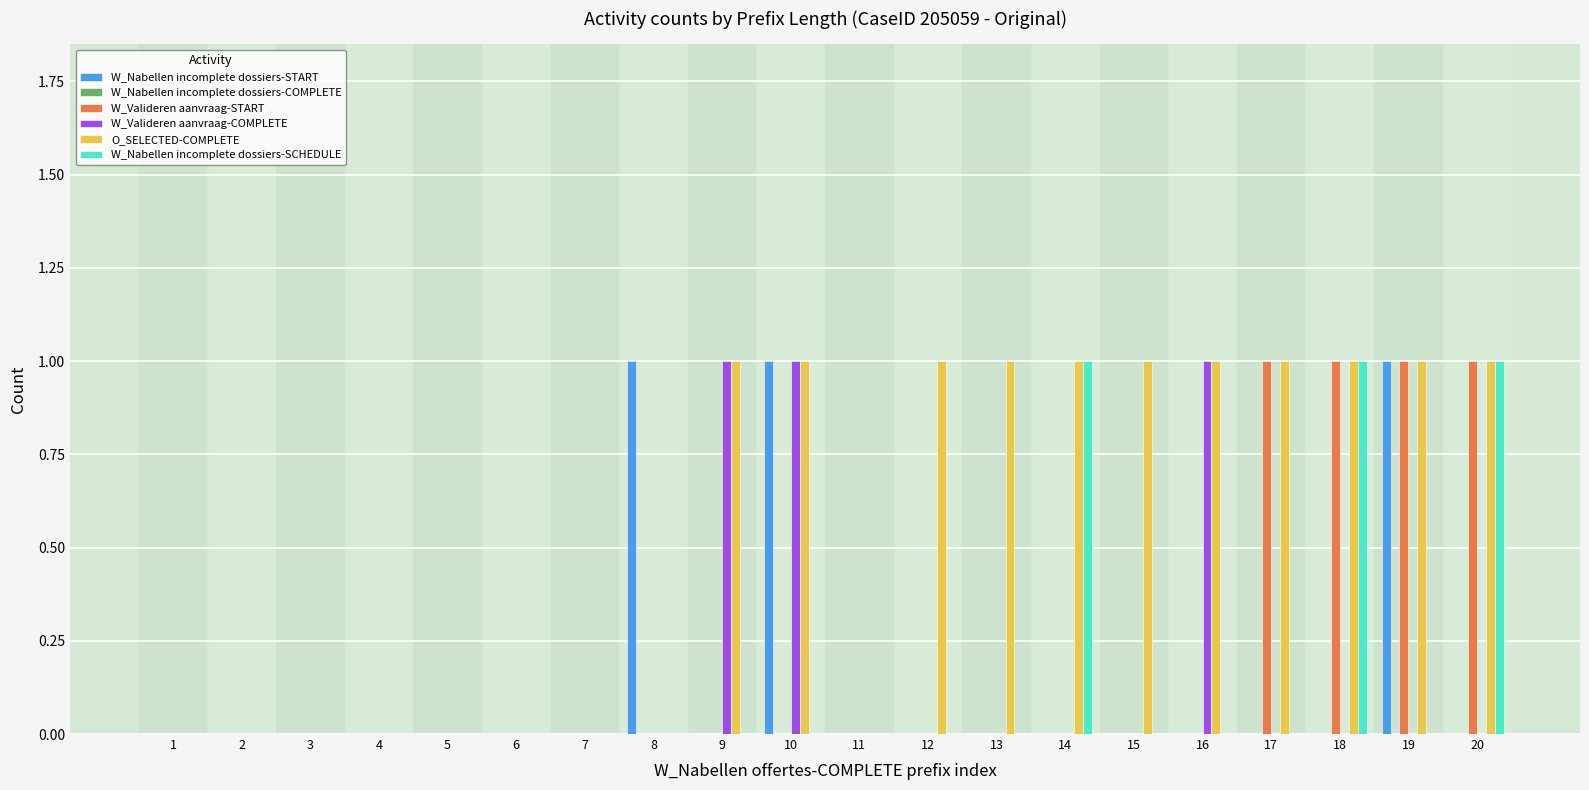

True or false: W_Valideren aanvraag-START has a value of 1 at 11.

False